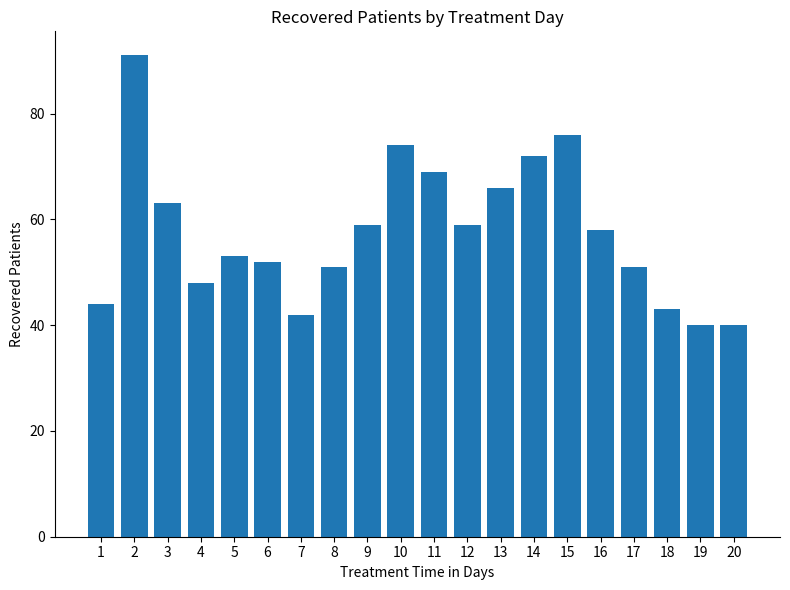

Reading left to right, transcribe all the data shown in this chart.

1=44	2=91	3=63	4=48	5=53	6=52	7=42	8=51	9=59	10=74	11=69	12=59	13=66	14=72	15=76	16=58	17=51	18=43	19=40	20=40